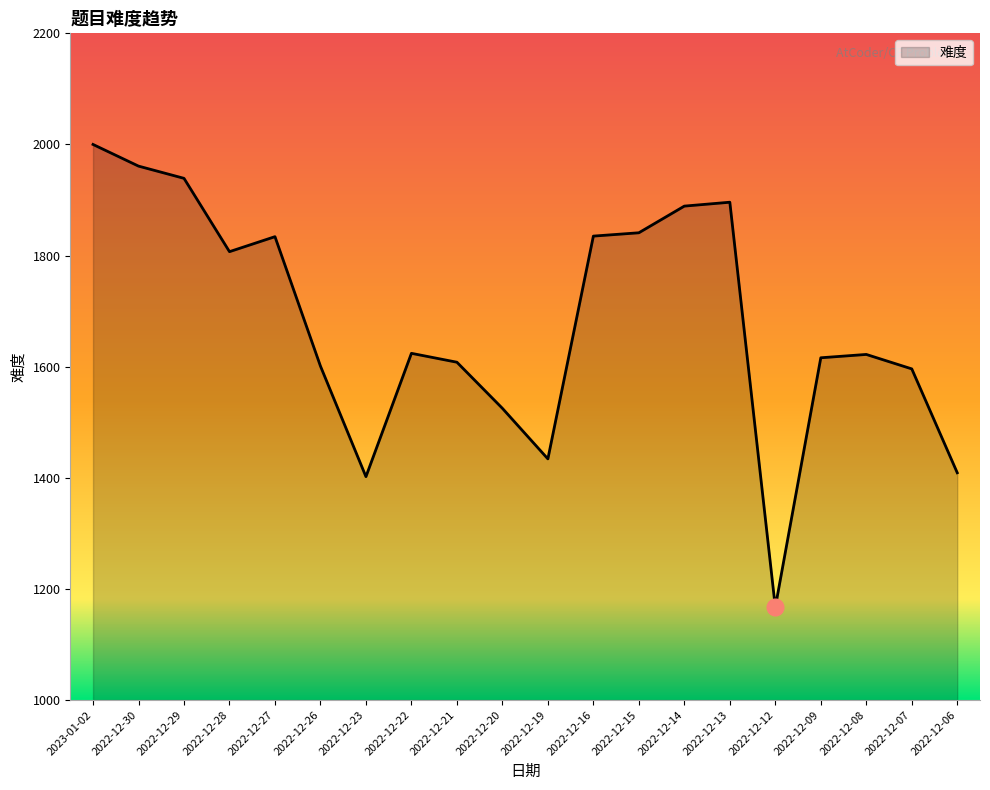

Which label corresponds to the largest value in the chart?

2023-01-02